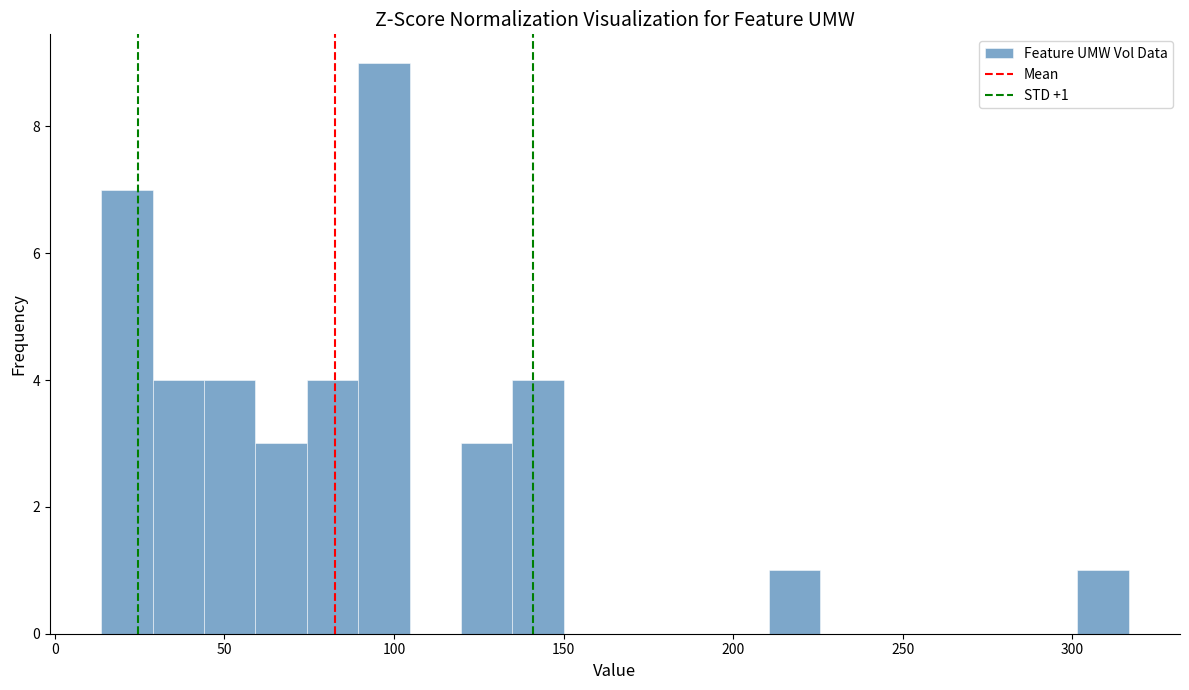

Around what value on the x-axis is the tallest bar? Give the approximate position of its centre, as read against the axis.

95